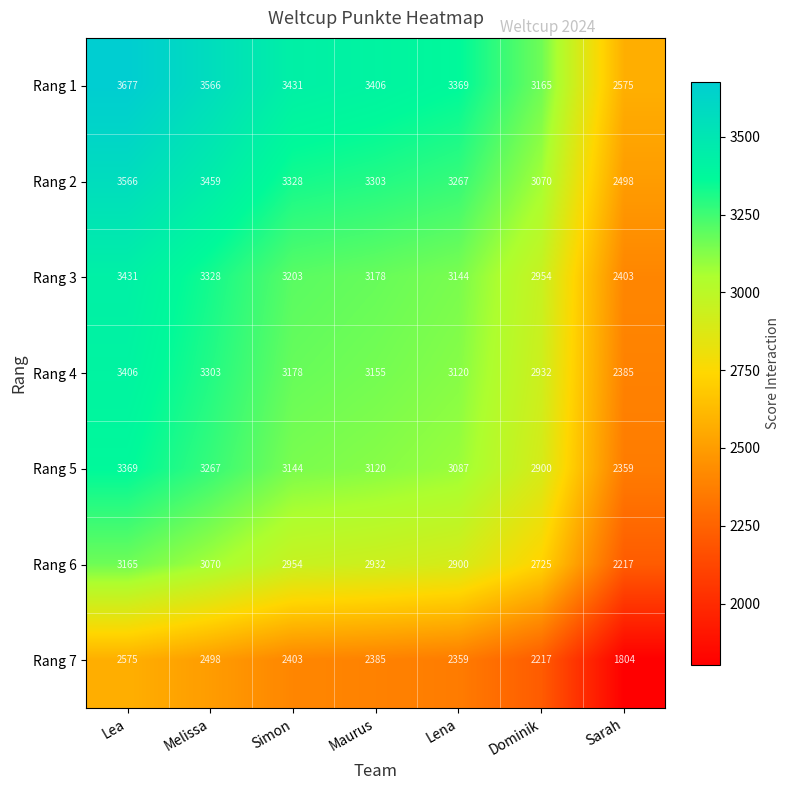

Rank the series at Lea from lowest to highest value.

Rang 7, Rang 6, Rang 5, Rang 4, Rang 3, Rang 2, Rang 1